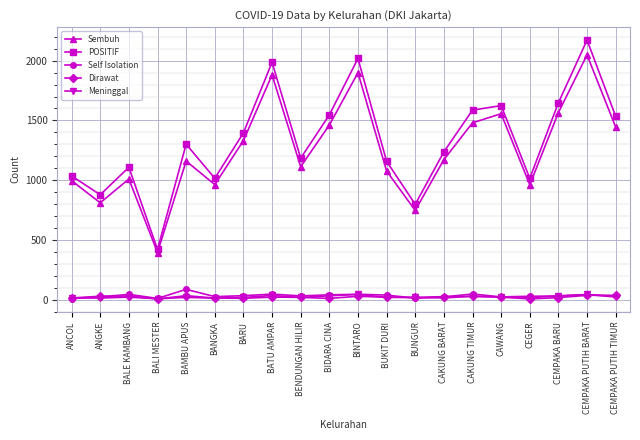

Between BALE KAMBANG and BALI MESTER, which series saw the biggest shift?

POSITIF